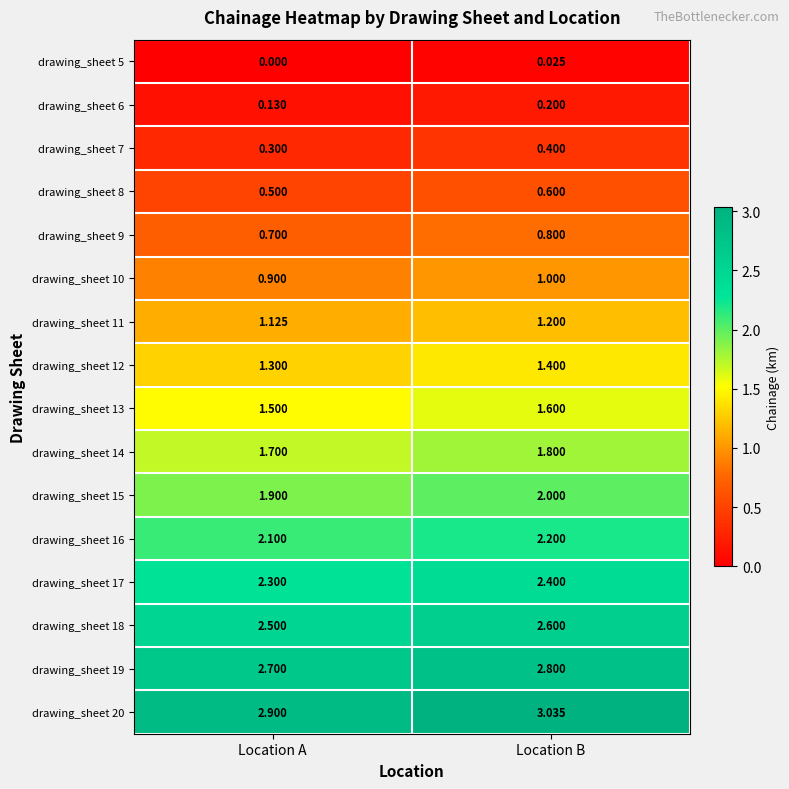

Is the value of drawing_sheet 9 at Location B greater than the value of drawing_sheet 8 at Location B?

Yes